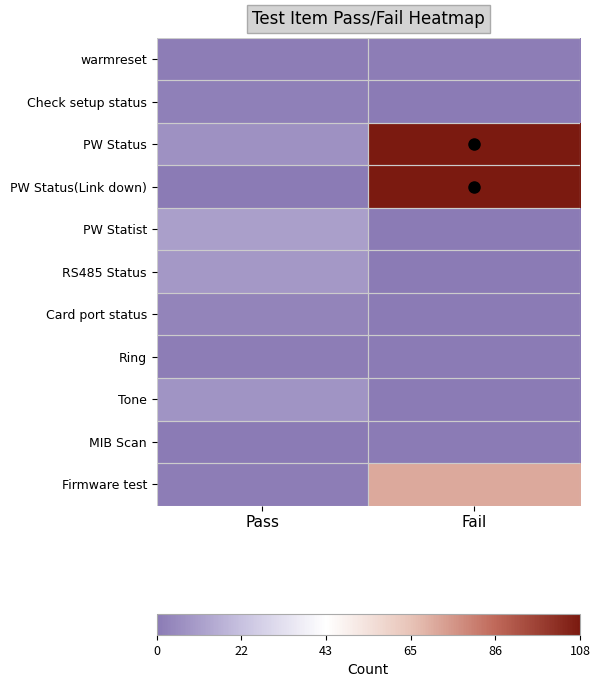

List the series in order of their peak value, lowest first.

MIB Scan, warmreset, Ring, Check setup status, Card port status, Tone, RS485 Status, PW Statist, Firmware test, PW Status, PW Status(Link down)